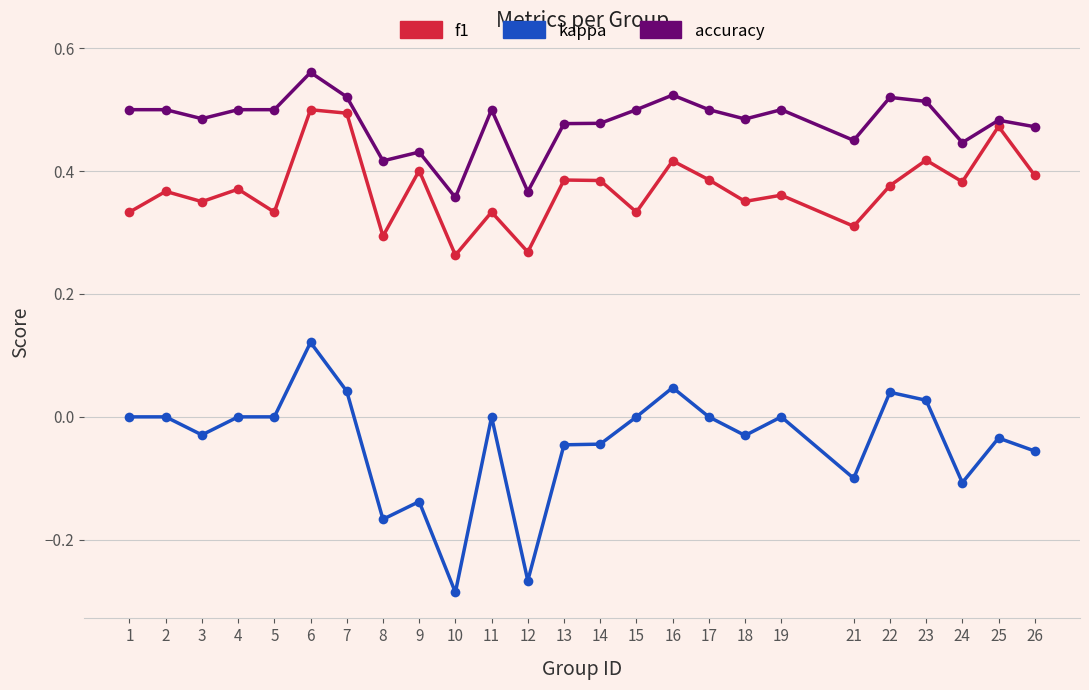

True or false: kappa and f1 intersect in this chart.

False